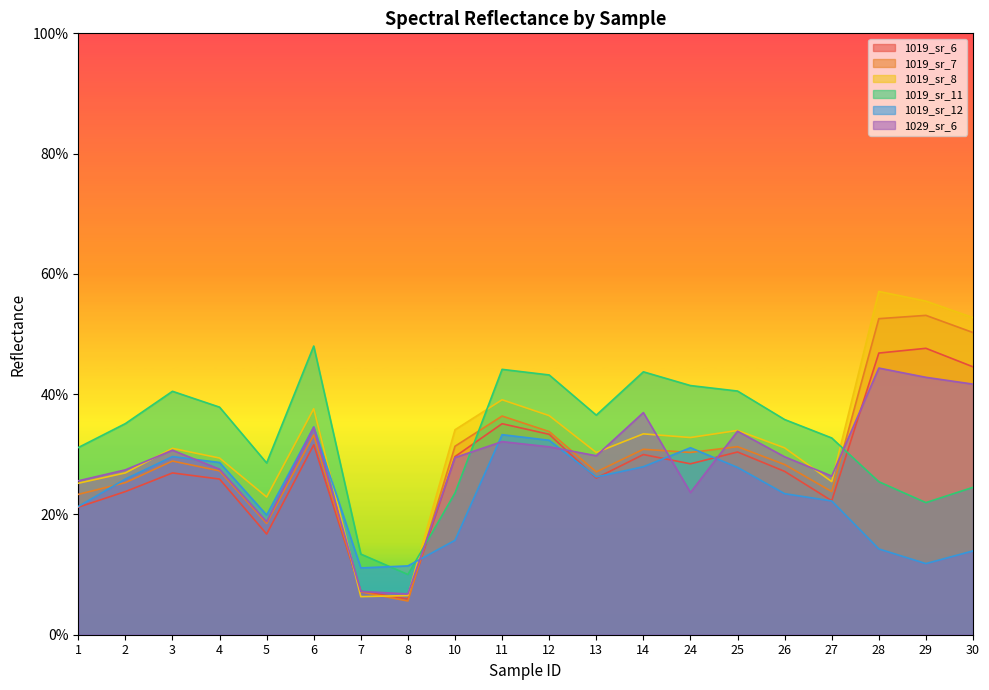

True or false: 1019_sr_12 has more than 0 interior local peaks.

True